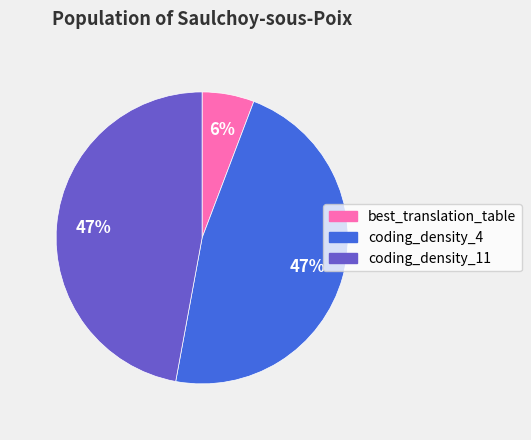

To the nearest percent, what is the difference between the largest and smallest slice percentages?

41%